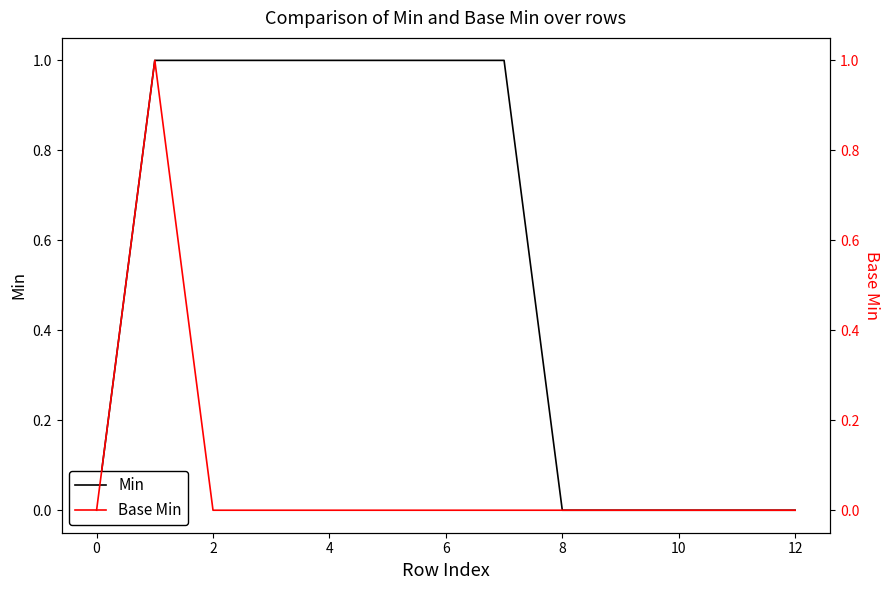

True or false: Base Min and Min cross at least once.

False